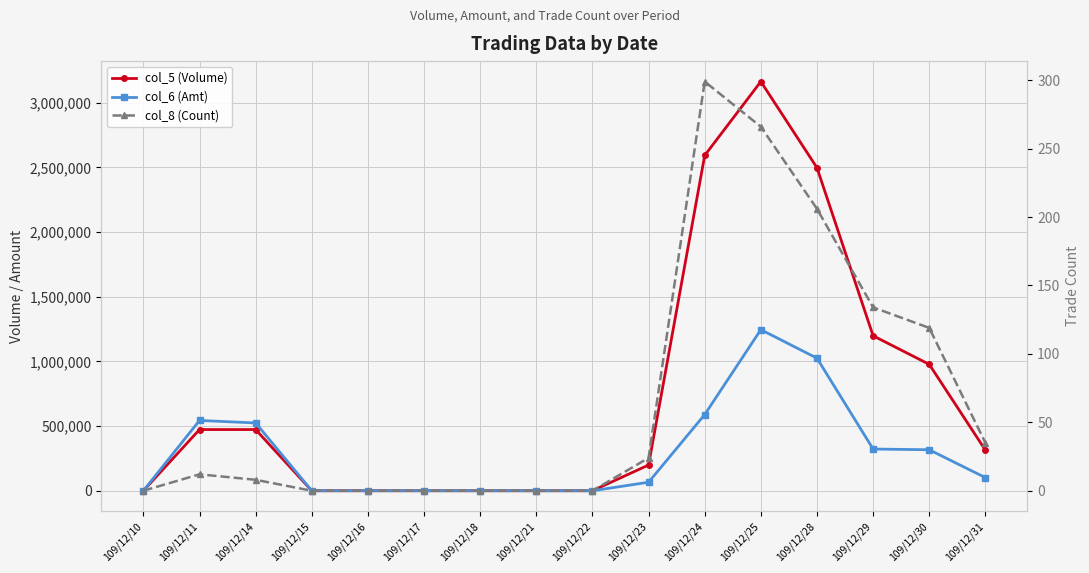

True or false: col_6 (Amt) and col_8 (Count) cross at least once.

False